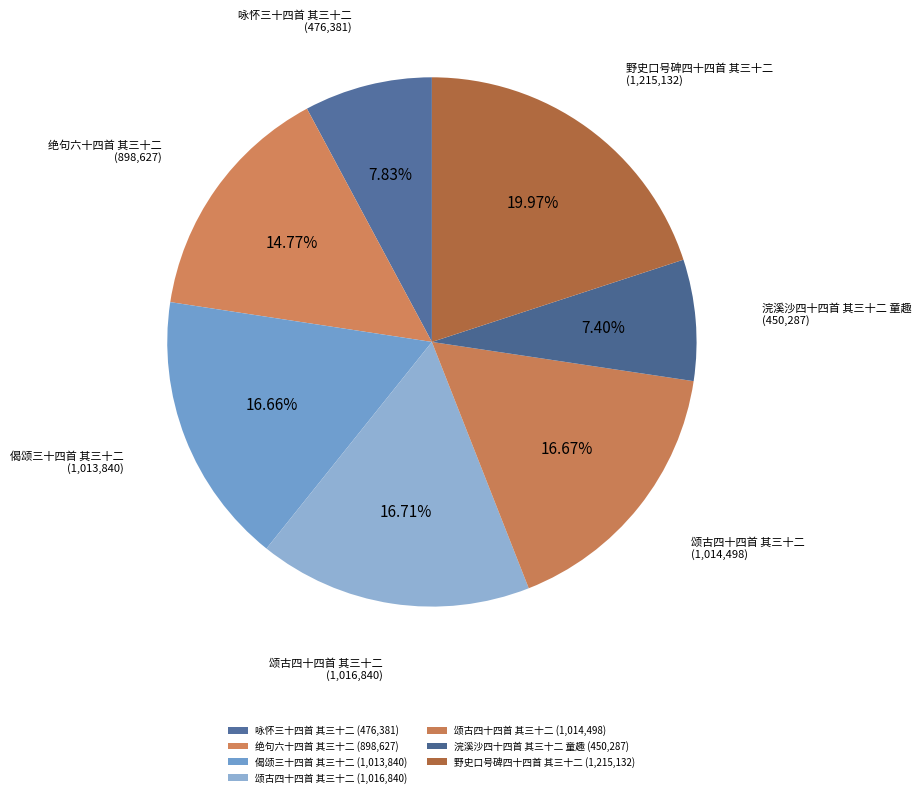

Which category has the smallest portion of the pie?

浣溪沙四十四首 其三十二 童趣